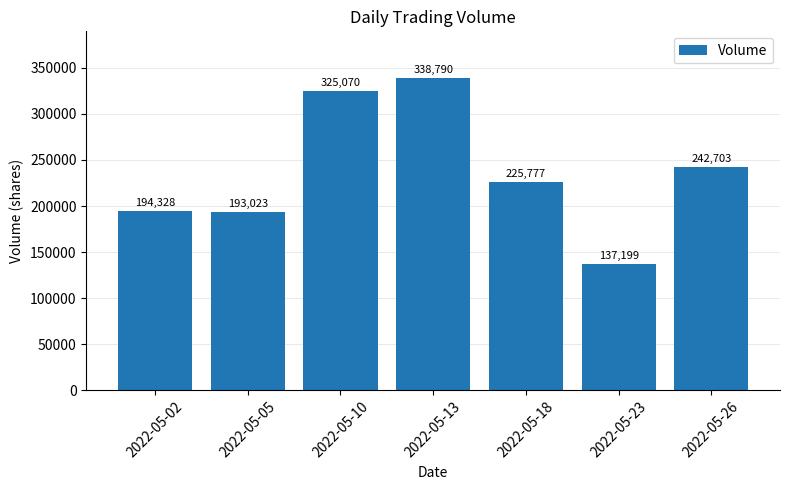

What is the value of the 4th bar from the left?

338790